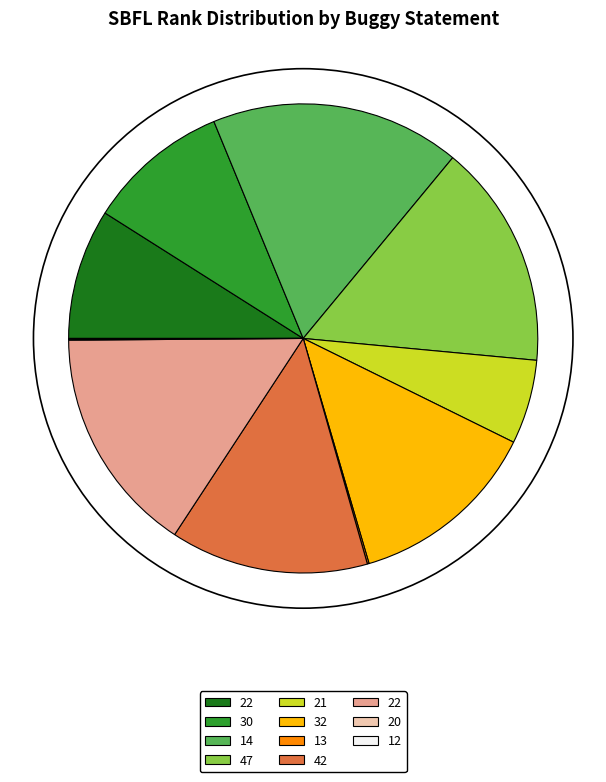

Does any single category account for the majority?

No